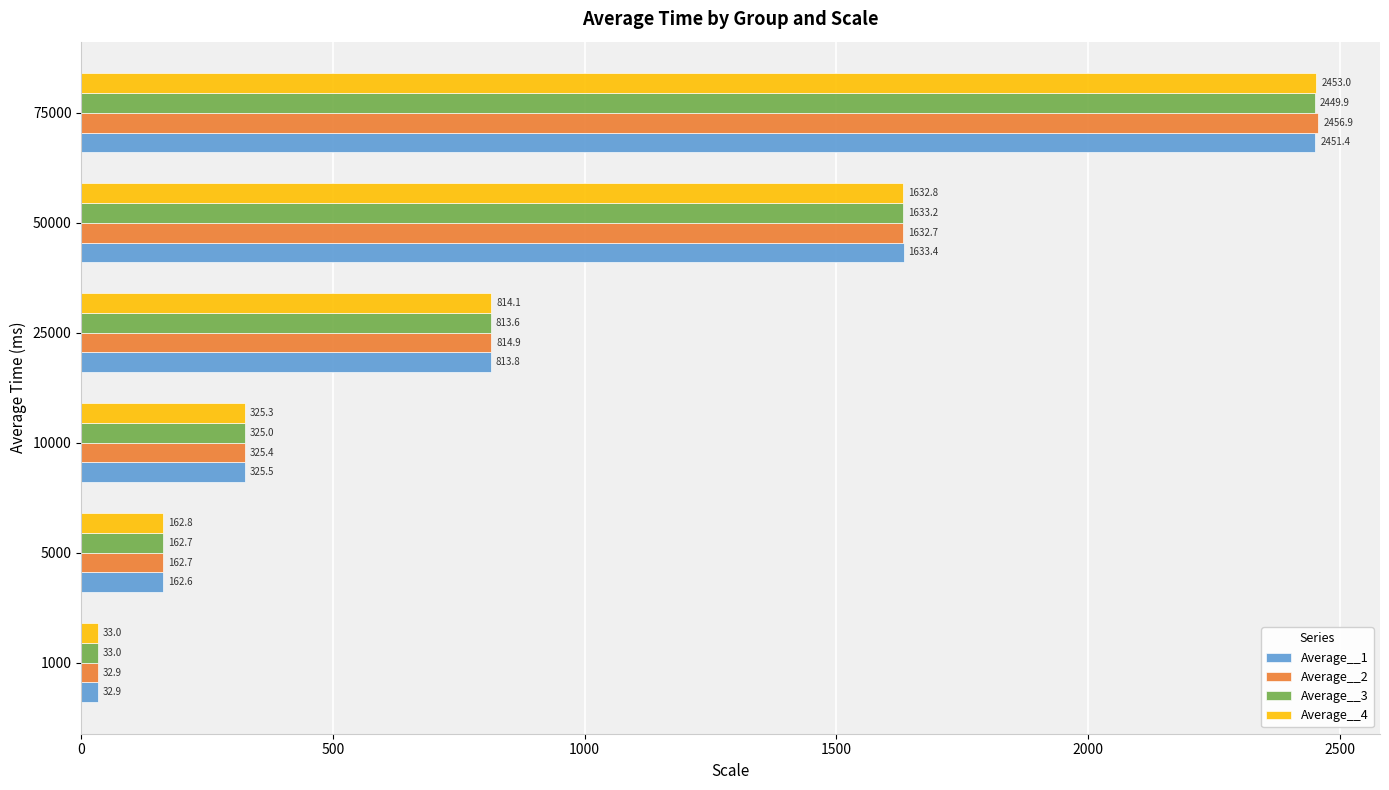

What is the average value of the Average__4 series?

903.5